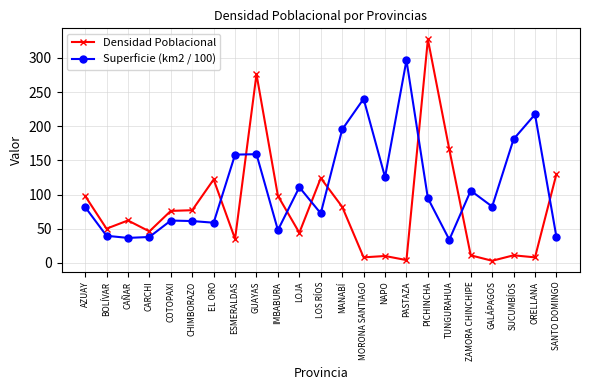

Is the value of Densidad Poblacional at BOLÍVAR greater than the value of Superficie (km2 / 100) at GALÁPAGOS?

No